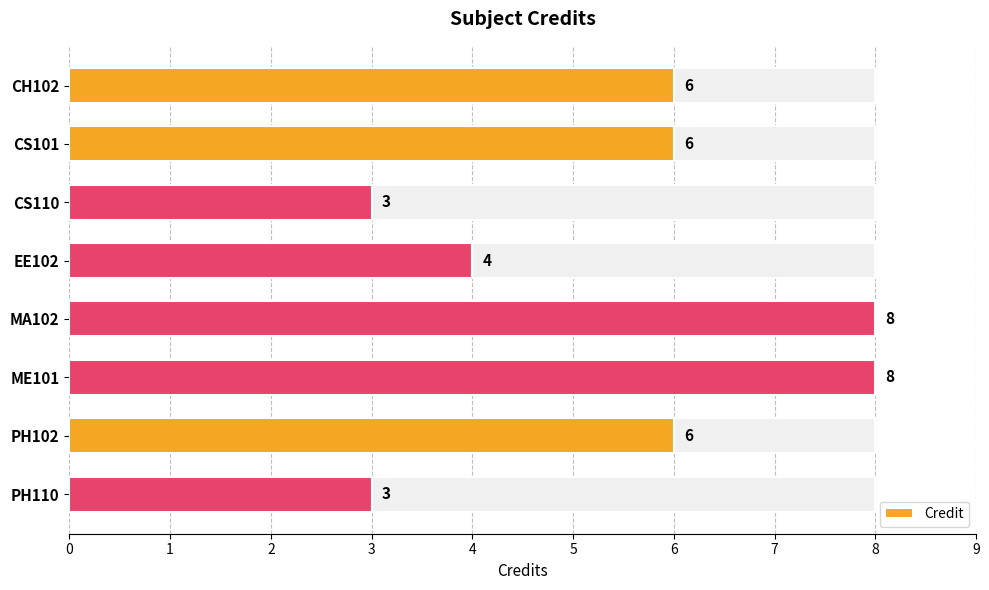

What is the minimum value shown in the chart?

3